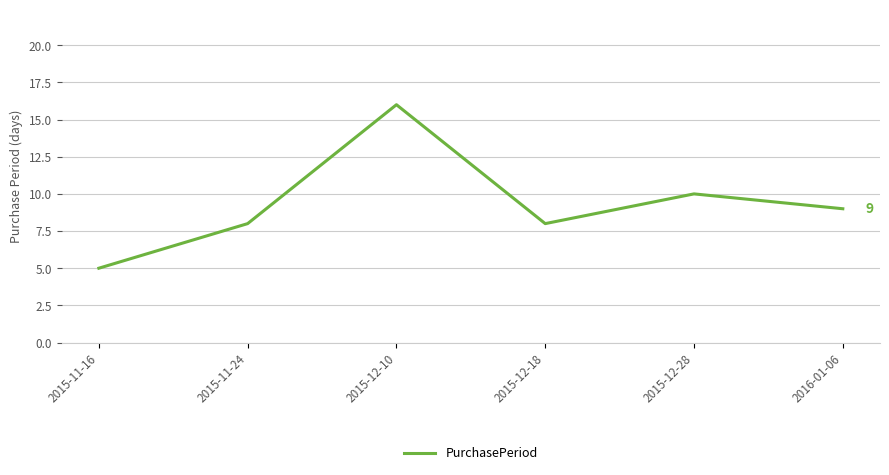

At which category does the data reach its first local peak?

2015-12-10